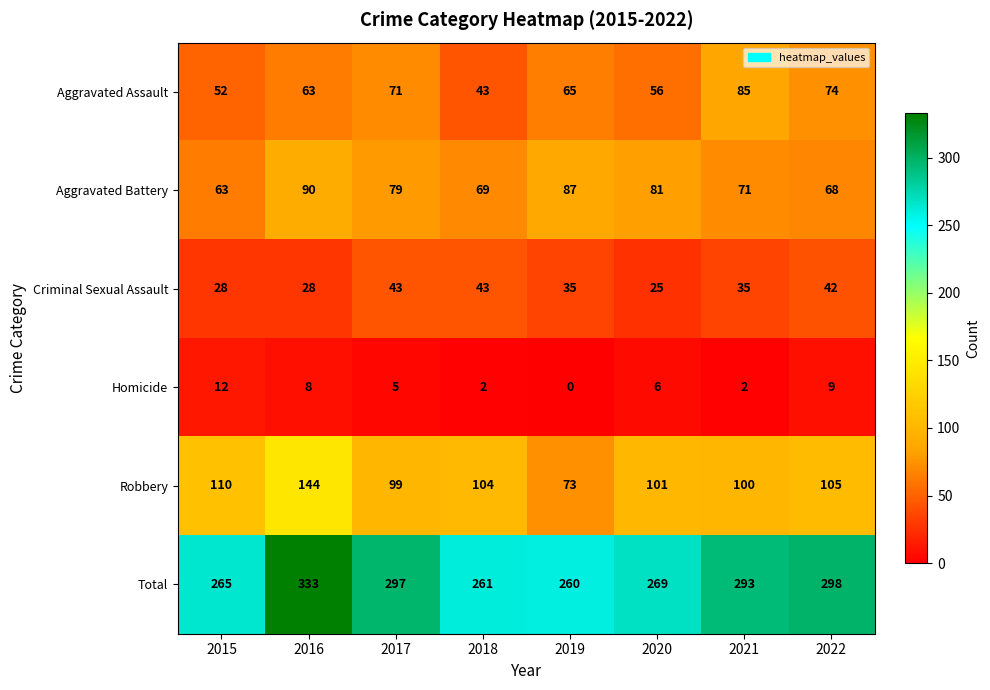

List the series in order of their peak value, lowest first.

Homicide, Criminal Sexual Assault, Aggravated Assault, Aggravated Battery, Robbery, Total